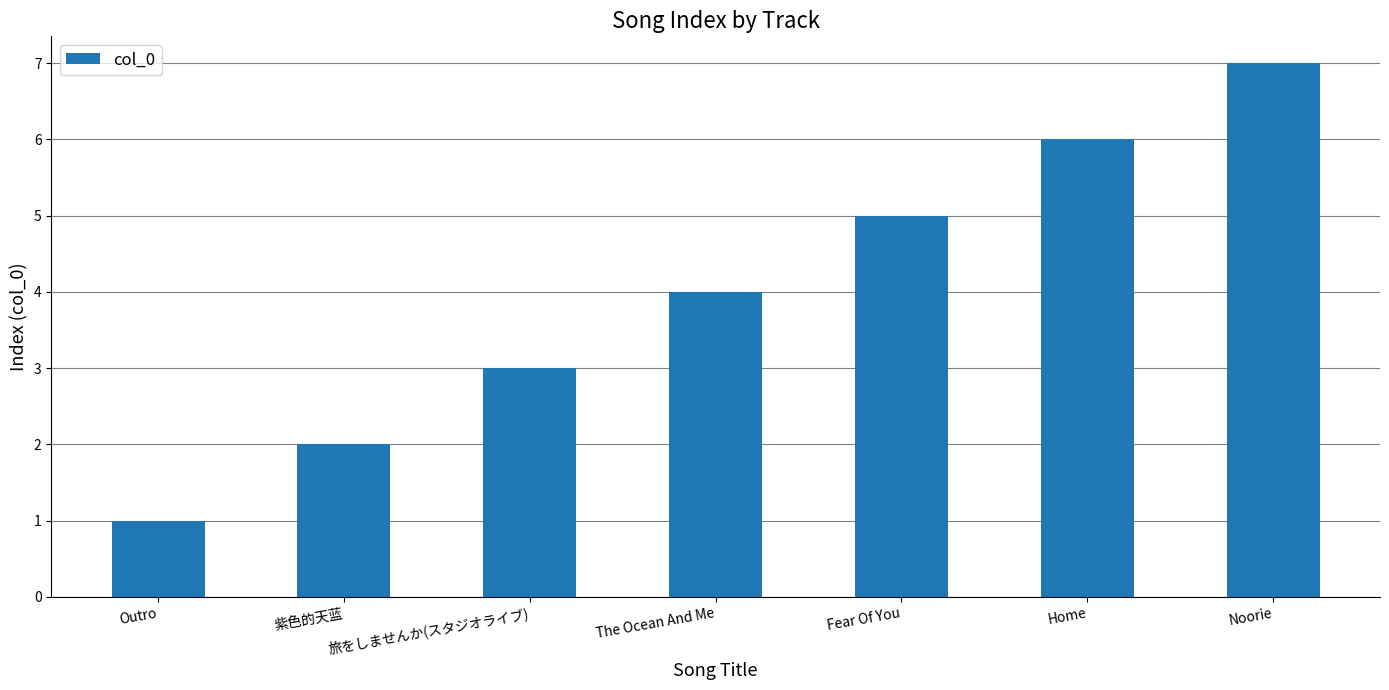

Read the value at The Ocean And Me.

4